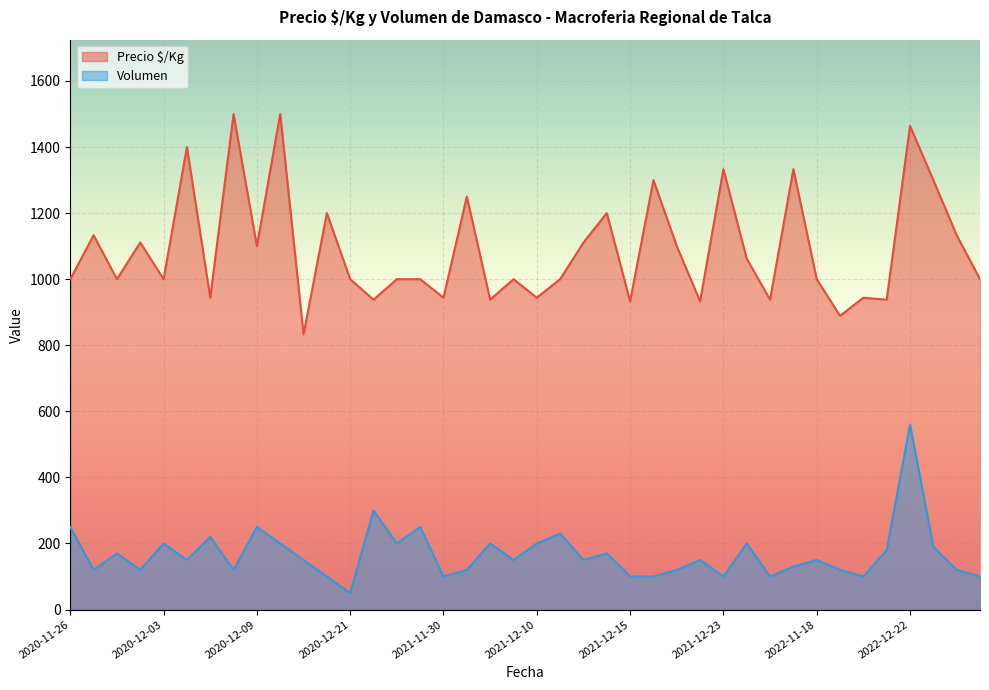

At which category is the sum across all series the highest?

2022-12-22